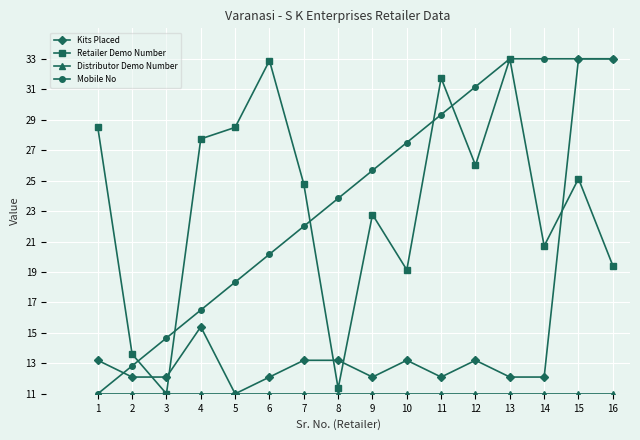

In Retailer Demo Number, how many points are lower than both neighbors (excluding endpoints)?

5